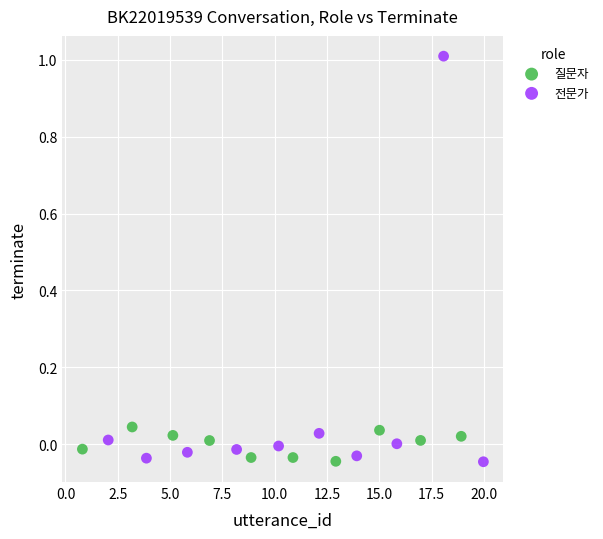

Which series reaches the maximum Y coordinate?

전문가